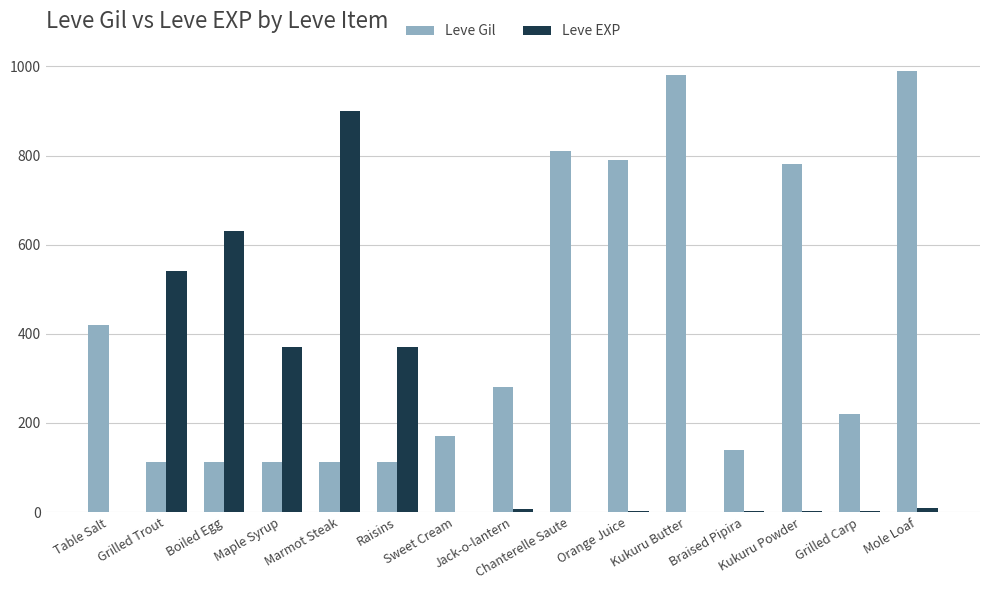

Read the Leve Gil value at Sweet Cream.

170